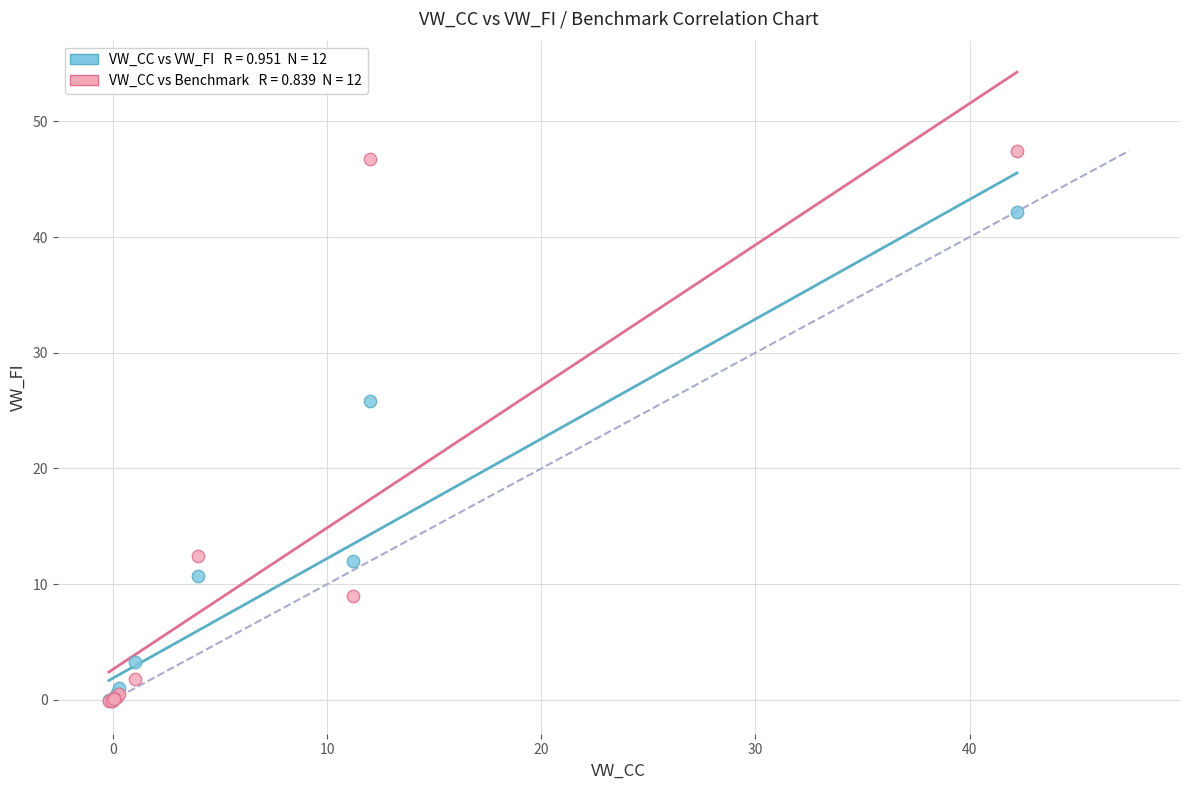

Across all series, what Y value is closest to 23?

25.8